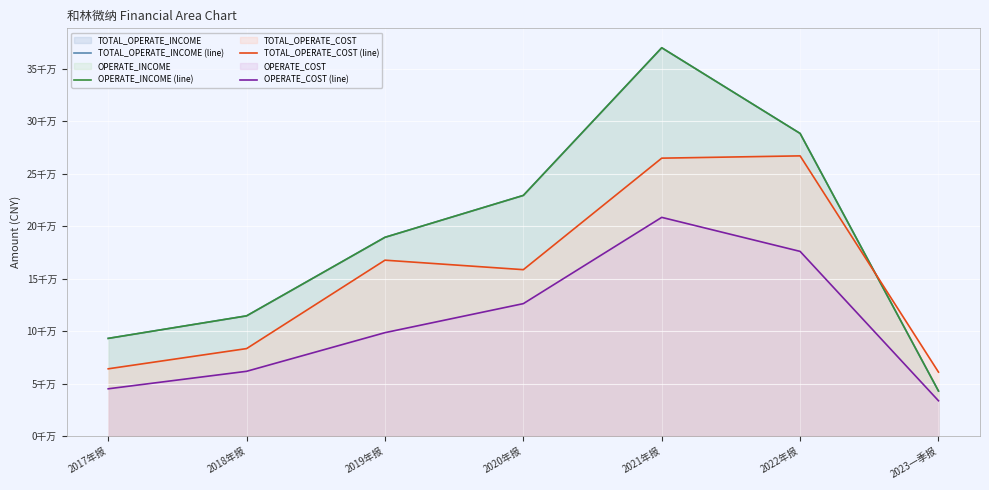

At 2017年报, list the series in order from smallest to largest.

OPERATE_COST (line), TOTAL_OPERATE_COST (line), TOTAL_OPERATE_INCOME (line), OPERATE_INCOME (line)